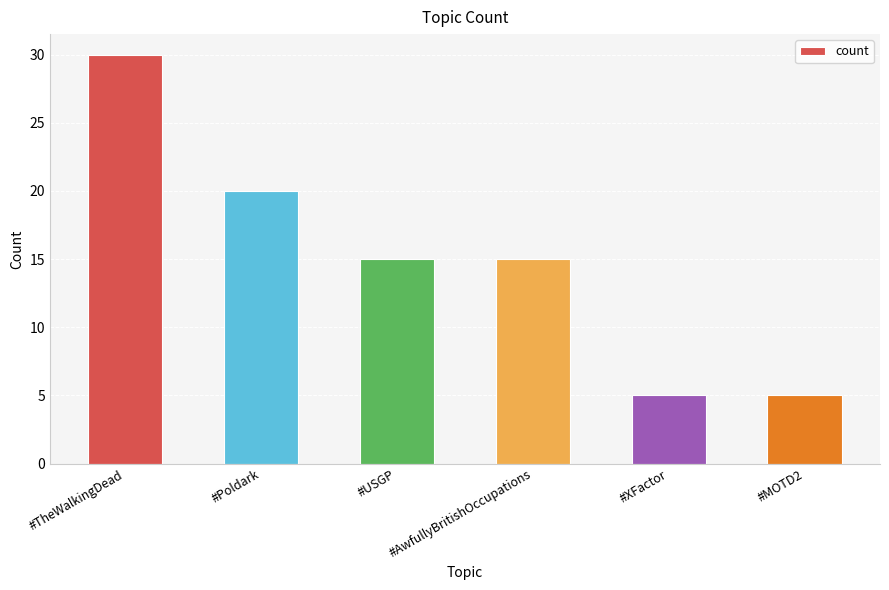

What is the difference between the maximum and minimum values?

25